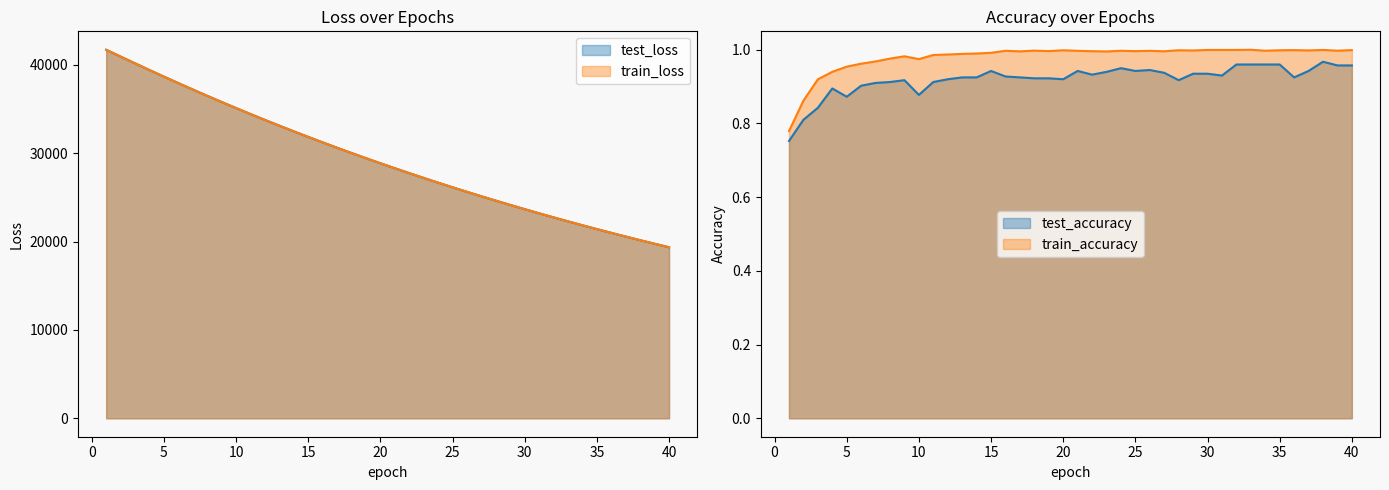

Rank the series by their maximum value, from lowest to highest.

test_accuracy, train_accuracy, train_loss, test_loss